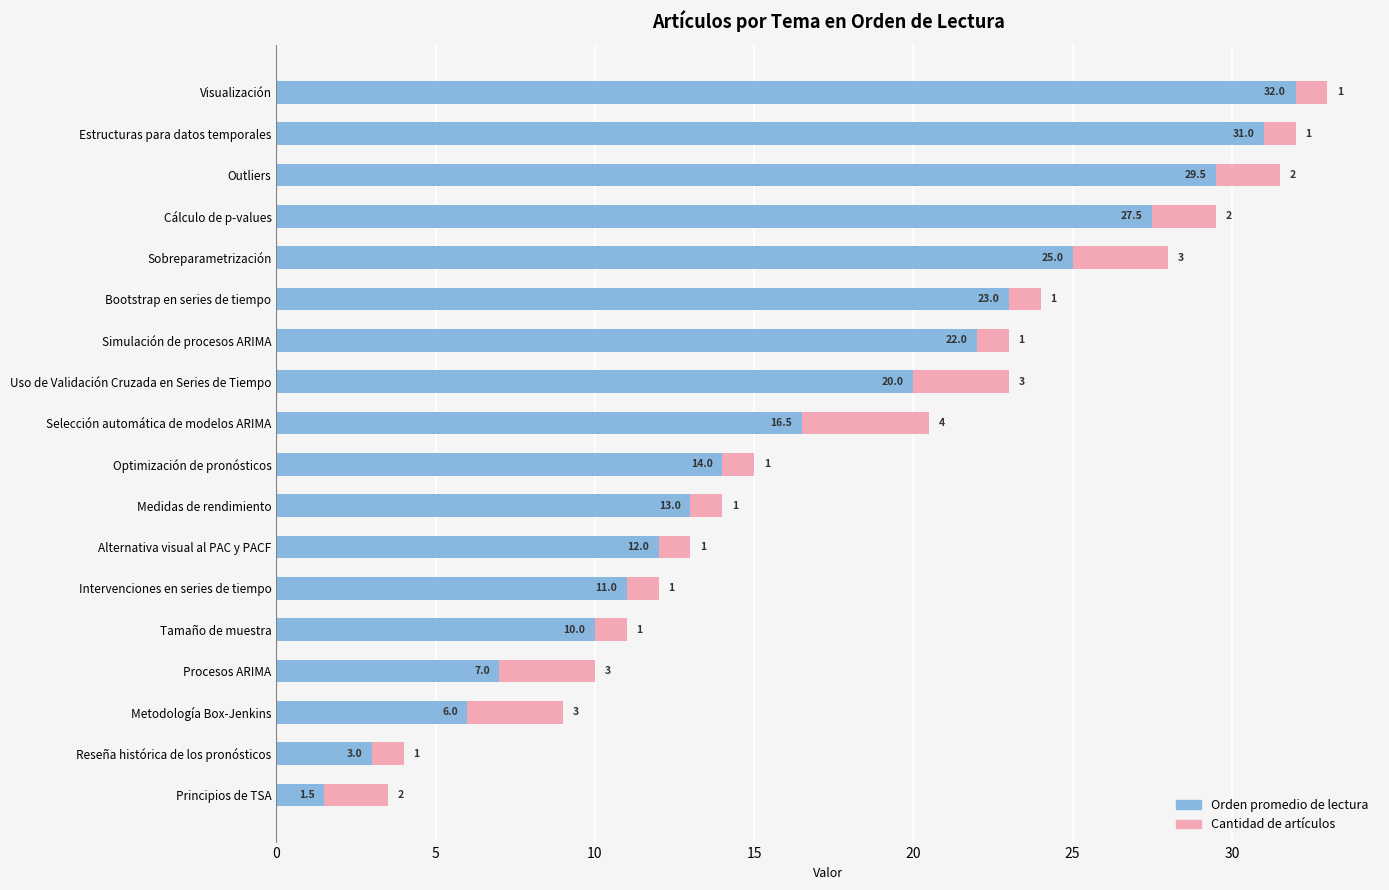

At which category is the sum across all series the highest?

Visualización